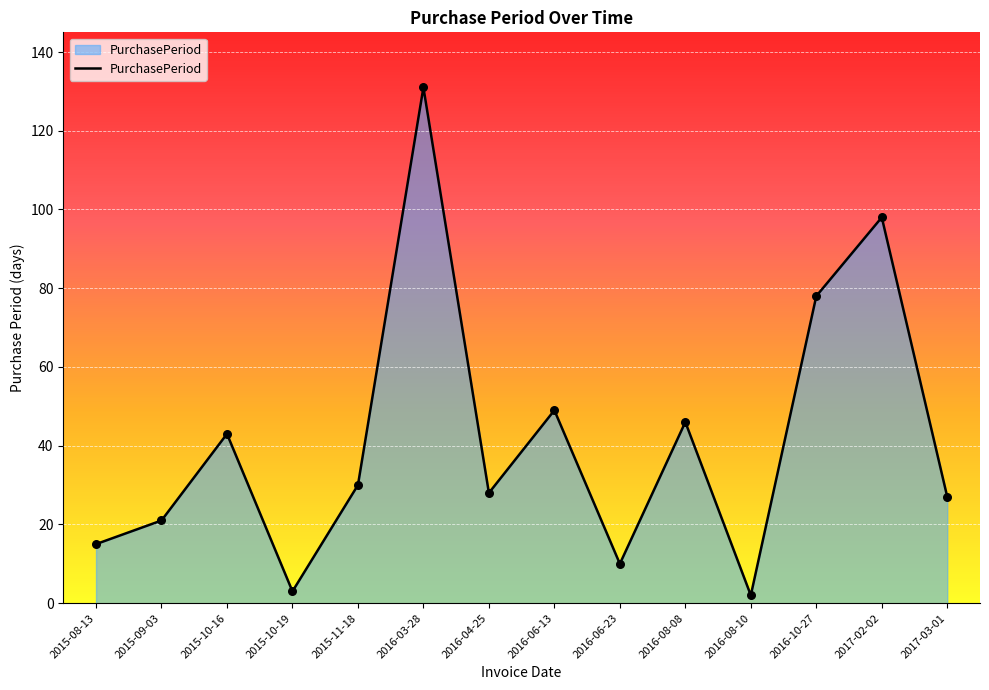

What is the ratio of the value at 2015-10-16 to the value at 2016-08-08?

0.9